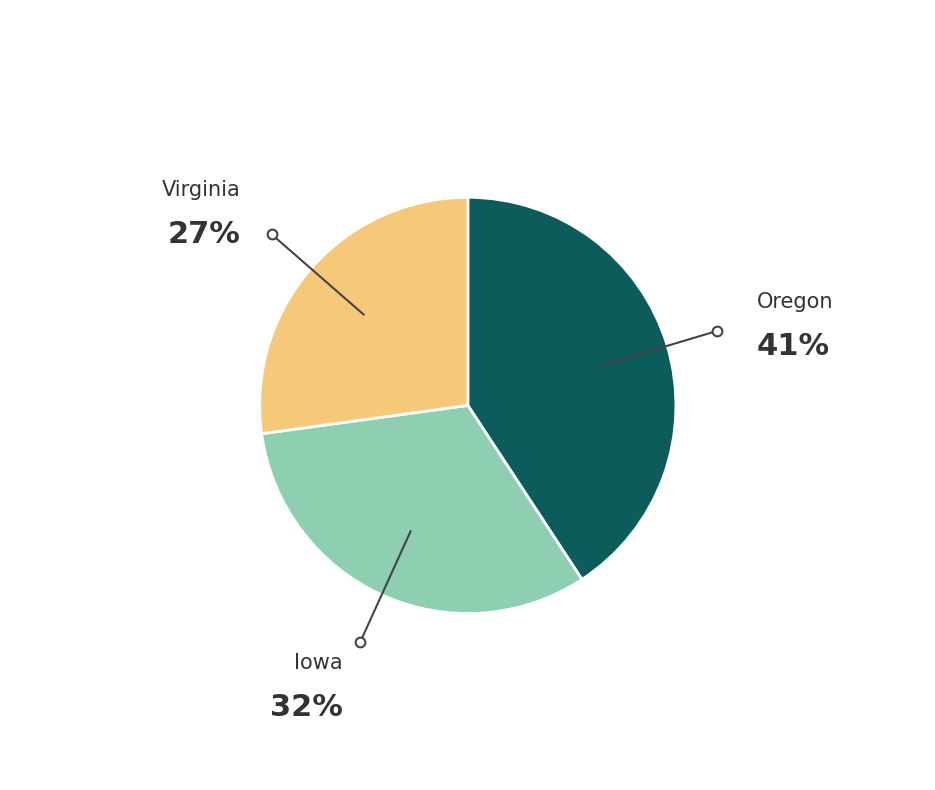

Does any single category account for the majority?

No